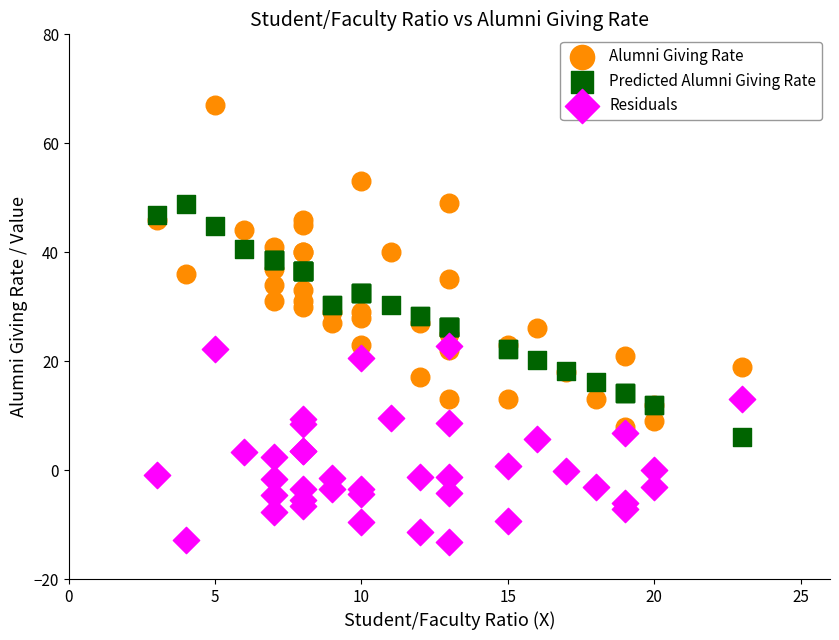

Which series has the widest spread of Y values?

Alumni Giving Rate